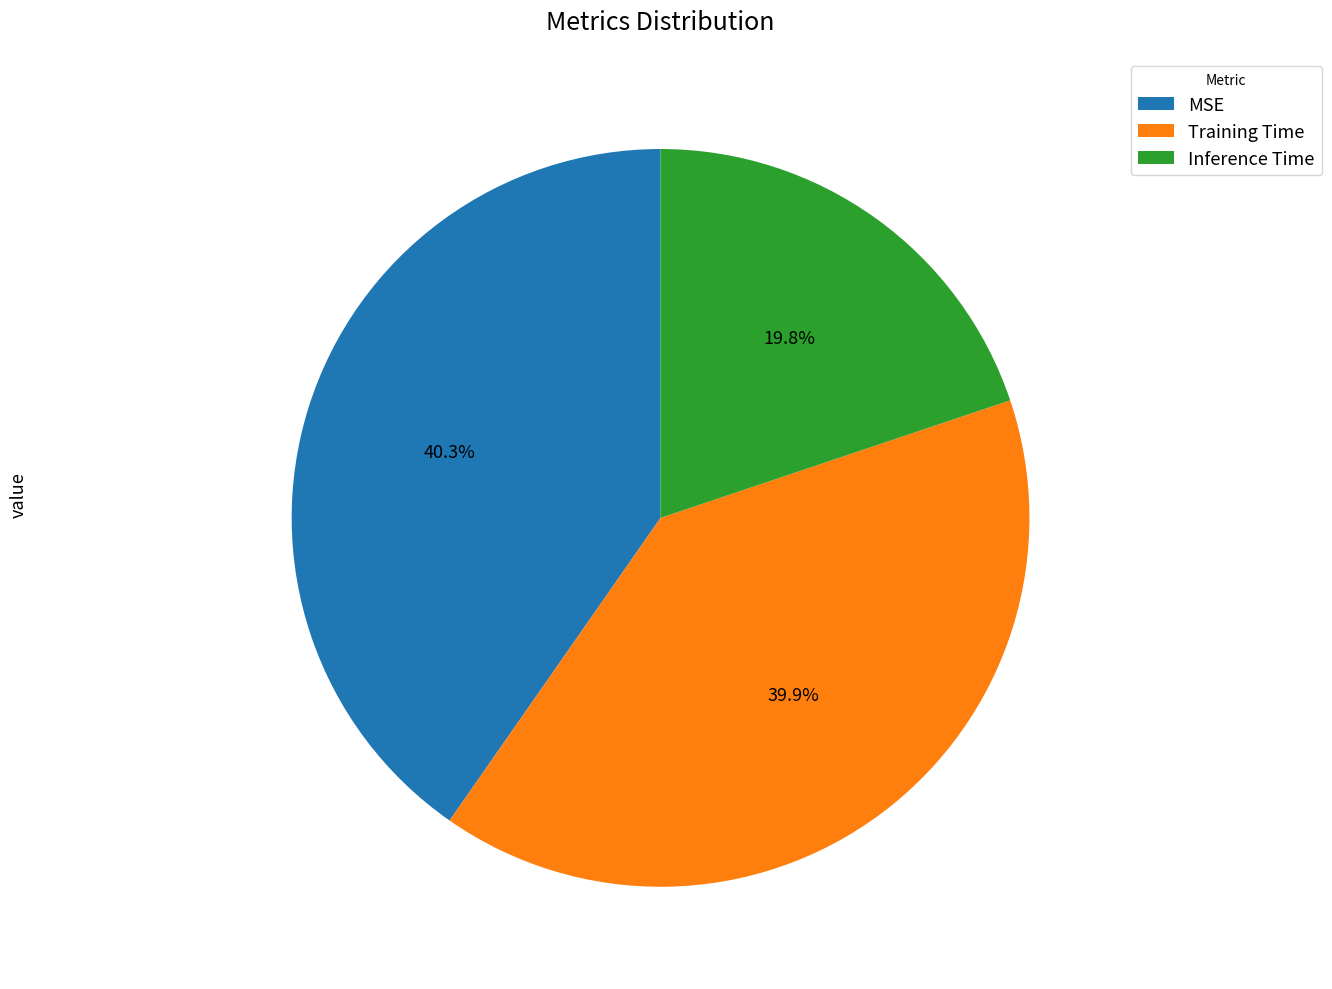

To the nearest percent, what is the difference between the largest and smallest slice percentages?

20%